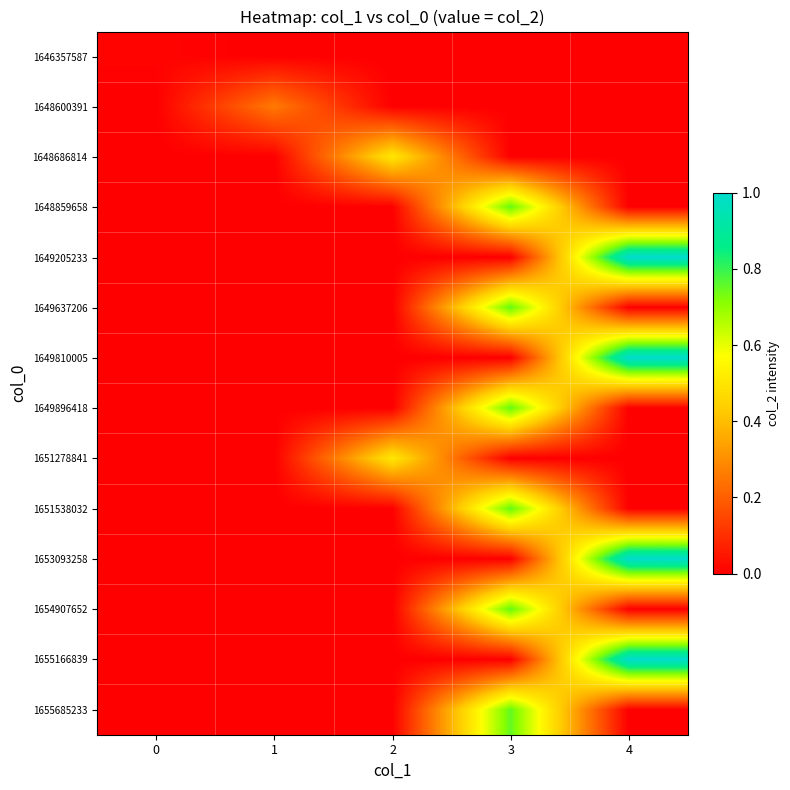

Reading right to left, extract all data points from this chart.

row_0: 0.0	0.0	0.0	0.0	0.0
row_1: 0.0	0.0	0.0	0.3	0.0
row_2: 0.0	0.0	0.5	0.0	0.0
row_3: 0.0	0.8	0.0	0.0	0.0
row_4: 1.0	0.0	0.0	0.0	0.0
row_5: 0.0	0.8	0.0	0.0	0.0
row_6: 1.0	0.0	0.0	0.0	0.0
row_7: 0.0	0.8	0.0	0.0	0.0
row_8: 0.0	0.0	0.5	0.0	0.0
row_9: 0.0	0.8	0.0	0.0	0.0
row_10: 1.0	0.0	0.0	0.0	0.0
row_11: 0.0	0.8	0.0	0.0	0.0
row_12: 1.0	0.0	0.0	0.0	0.0
row_13: 0.0	0.8	0.0	0.0	0.0